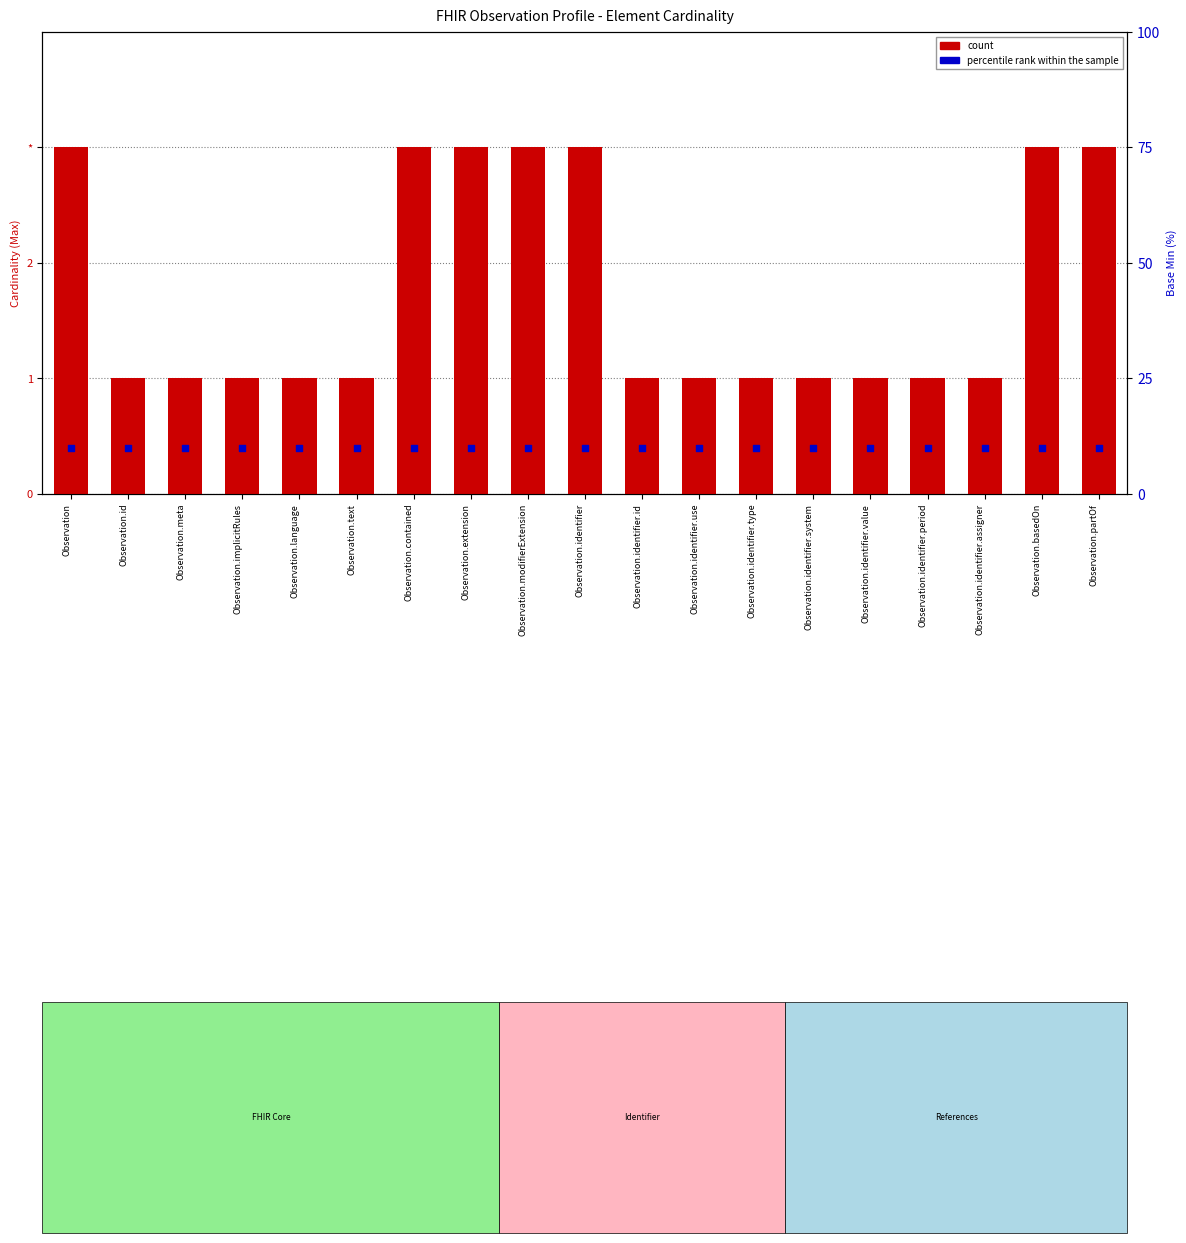

Which series has the largest total across all categories?

percentile rank within the sample